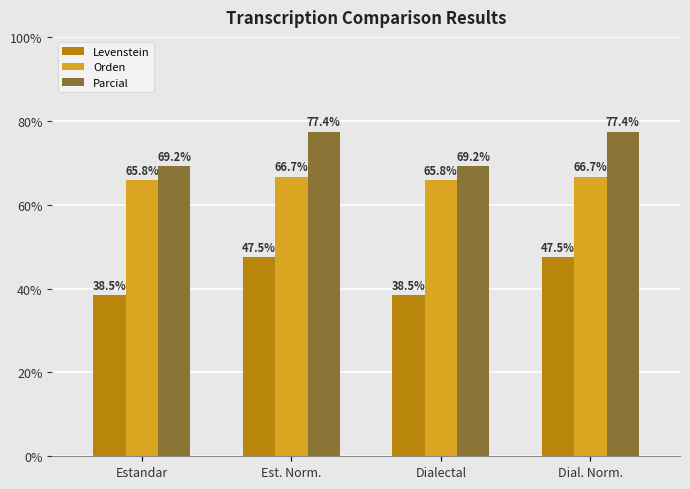

Are the bars horizontal?

No